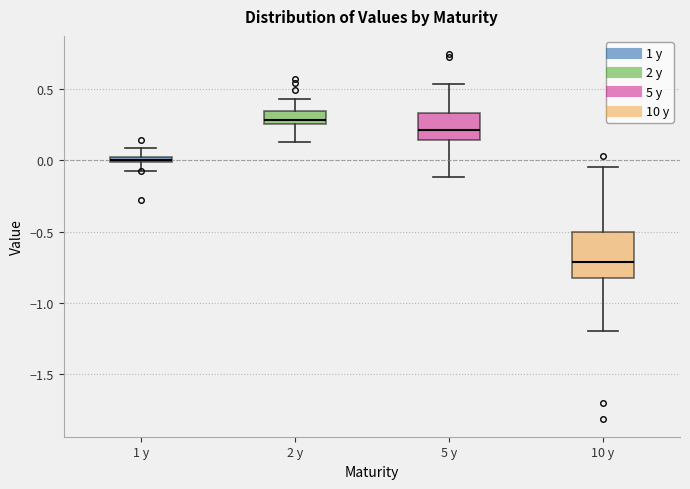

Where is the lower edge of the box for 1 y on the y-axis? The values are not printed on the chart, so give them approximately, as read against the axis.

0.00